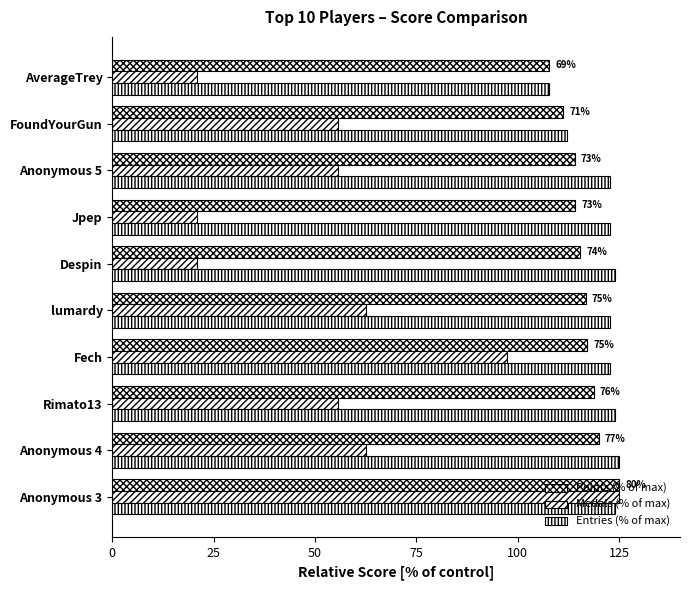

How many series are shown in this chart?

3